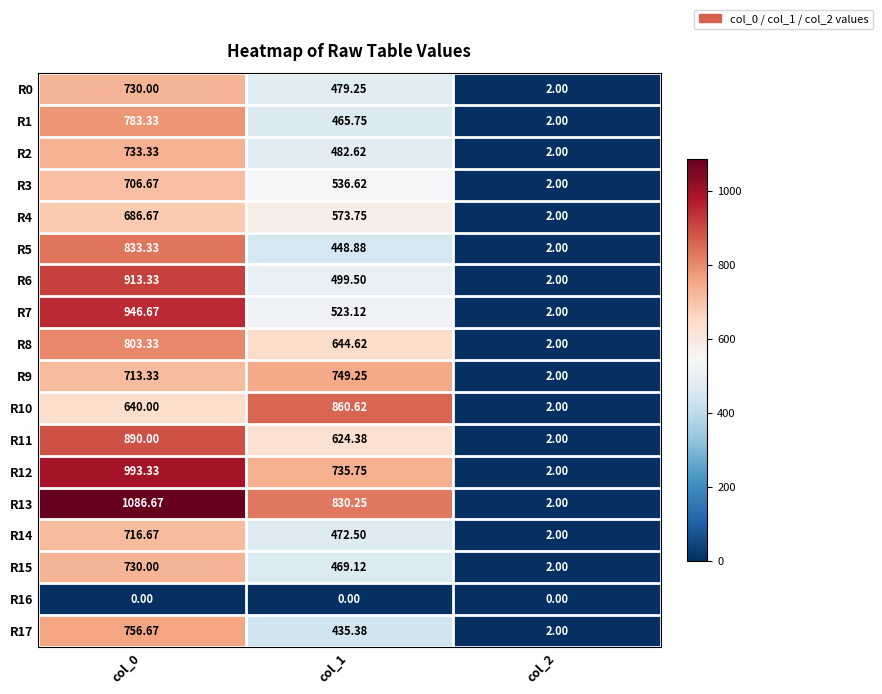

Is the value of R6 at col_0 greater than the value of R15 at col_1?

Yes